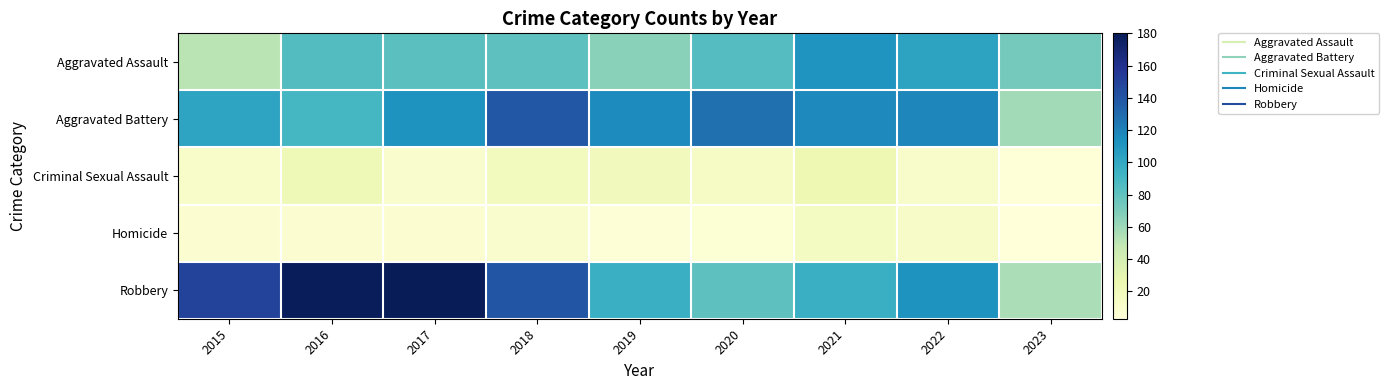

List the series in order of their peak value, highest first.

Robbery, Aggravated Battery, Aggravated Assault, Criminal Sexual Assault, Homicide